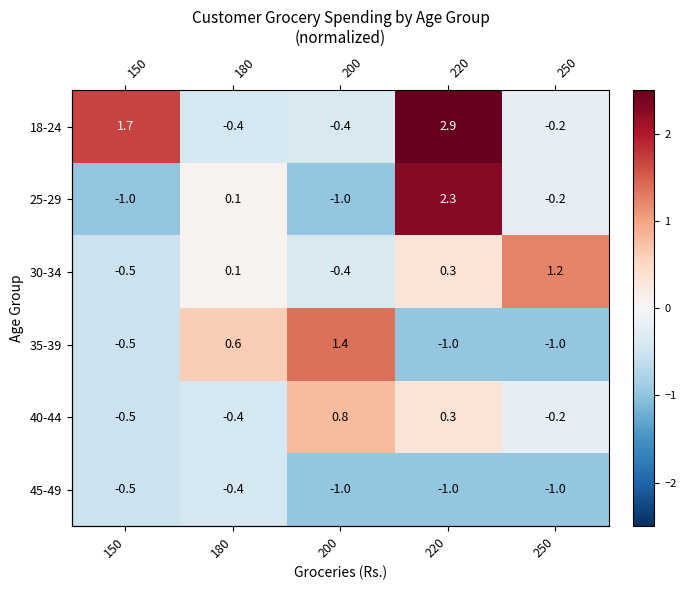

True or false: 45-49 has a value of -1.6 at 200.

False